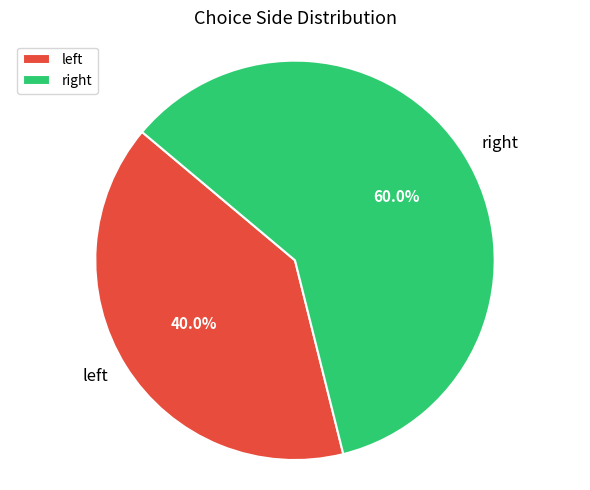

How many slices are in this pie chart?

2